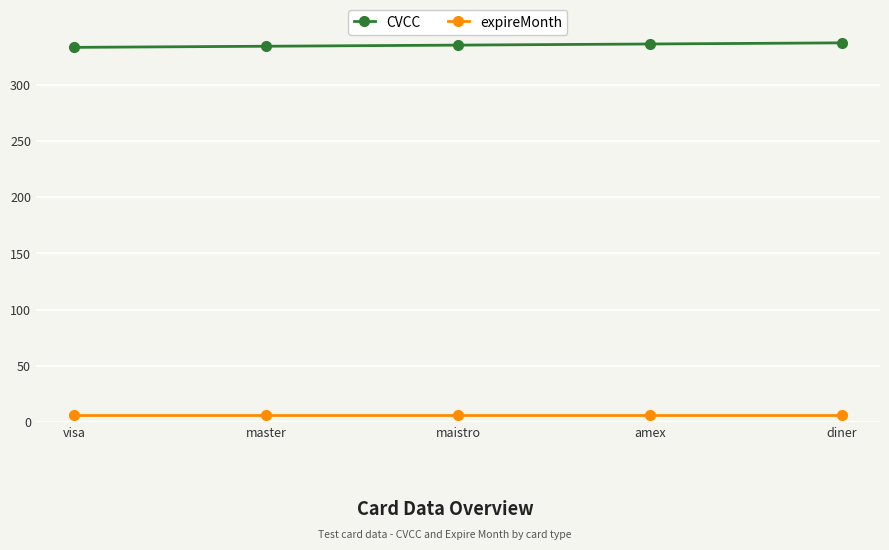

Rank the series by their maximum value, from lowest to highest.

expireMonth, CVCC